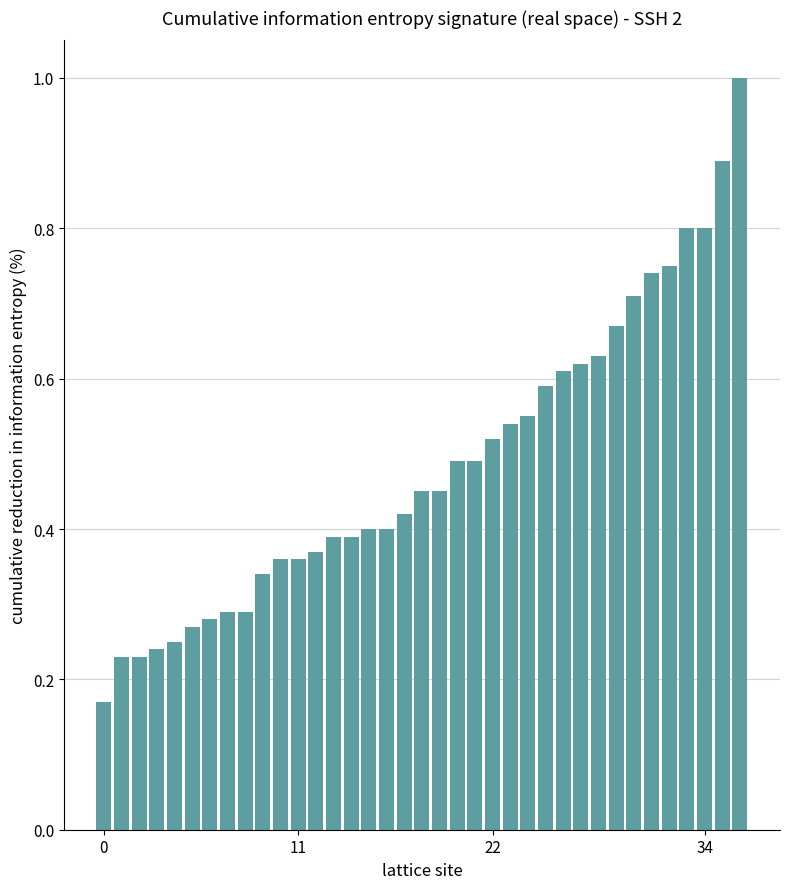

How many values are between 0 and 1?

37